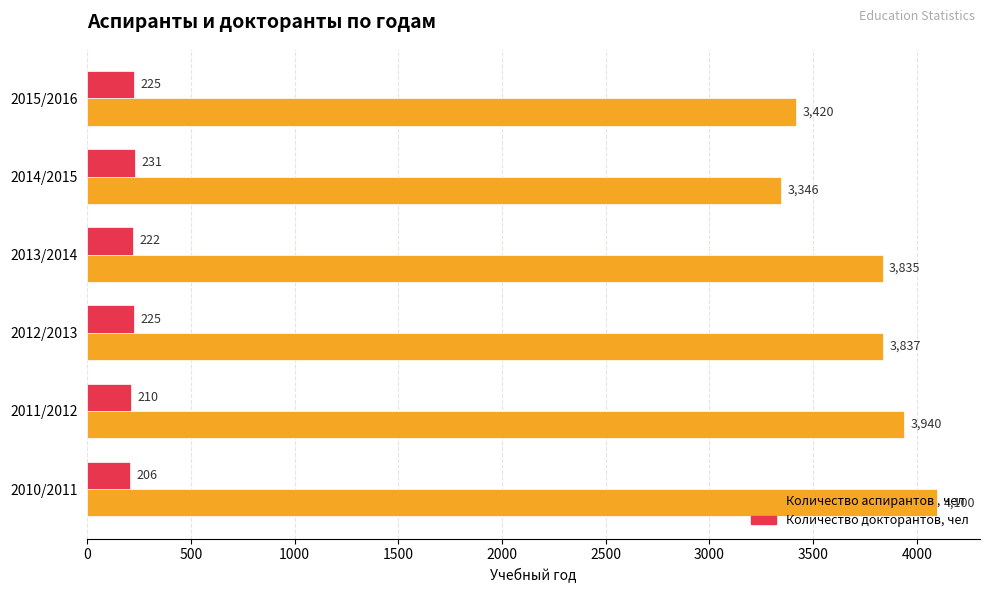

What is the minimum value shown in the chart?

206